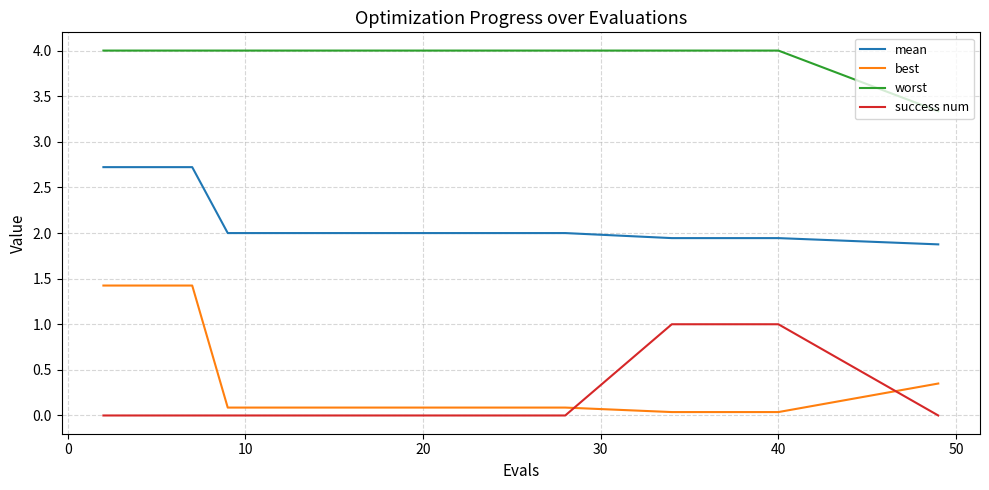

Rank the series by their maximum value, from lowest to highest.

success num, best, mean, worst